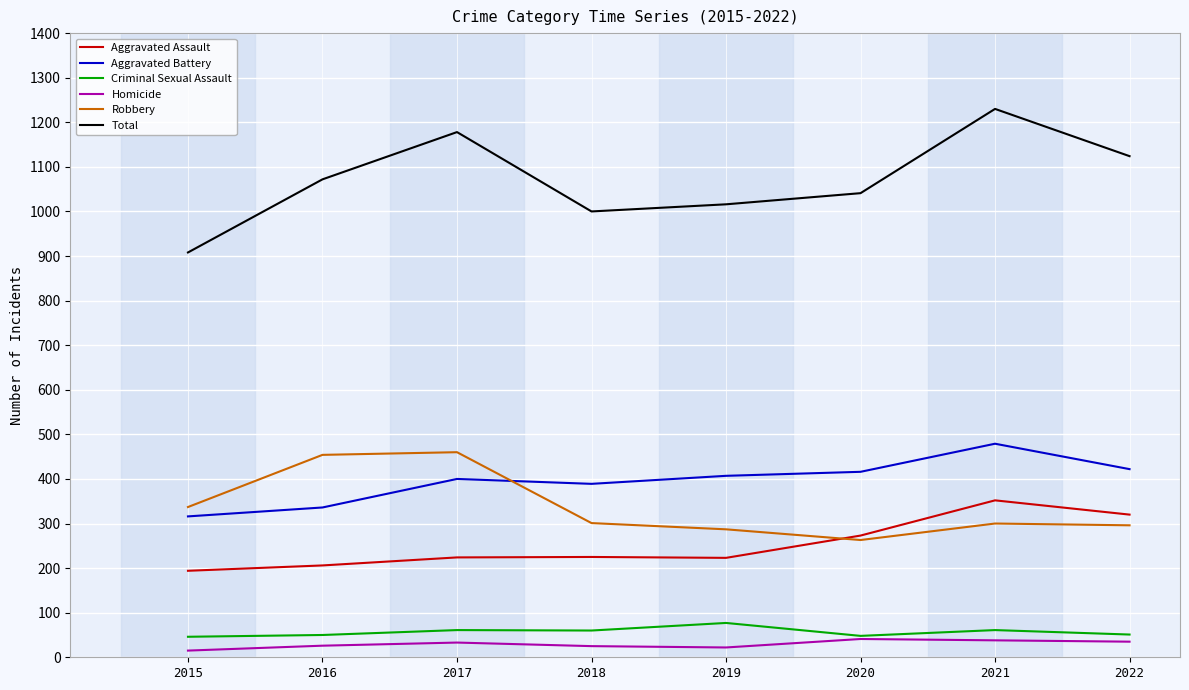

The value of Aggravated Battery at 2019 is 692. True or false?

False